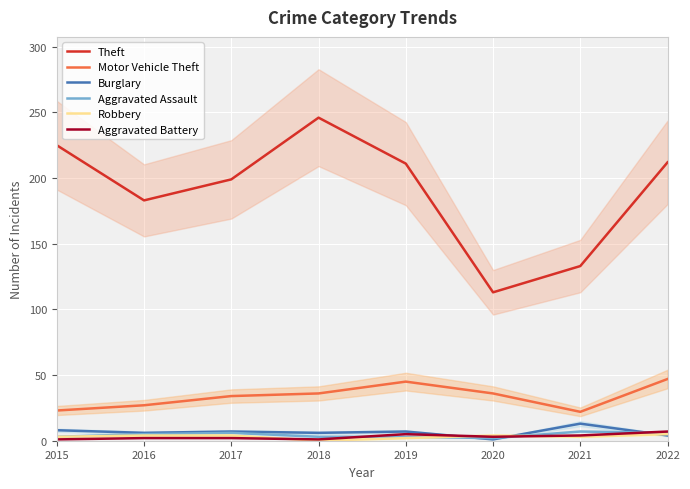

Where is Robbery nearest to the value 2?

2019